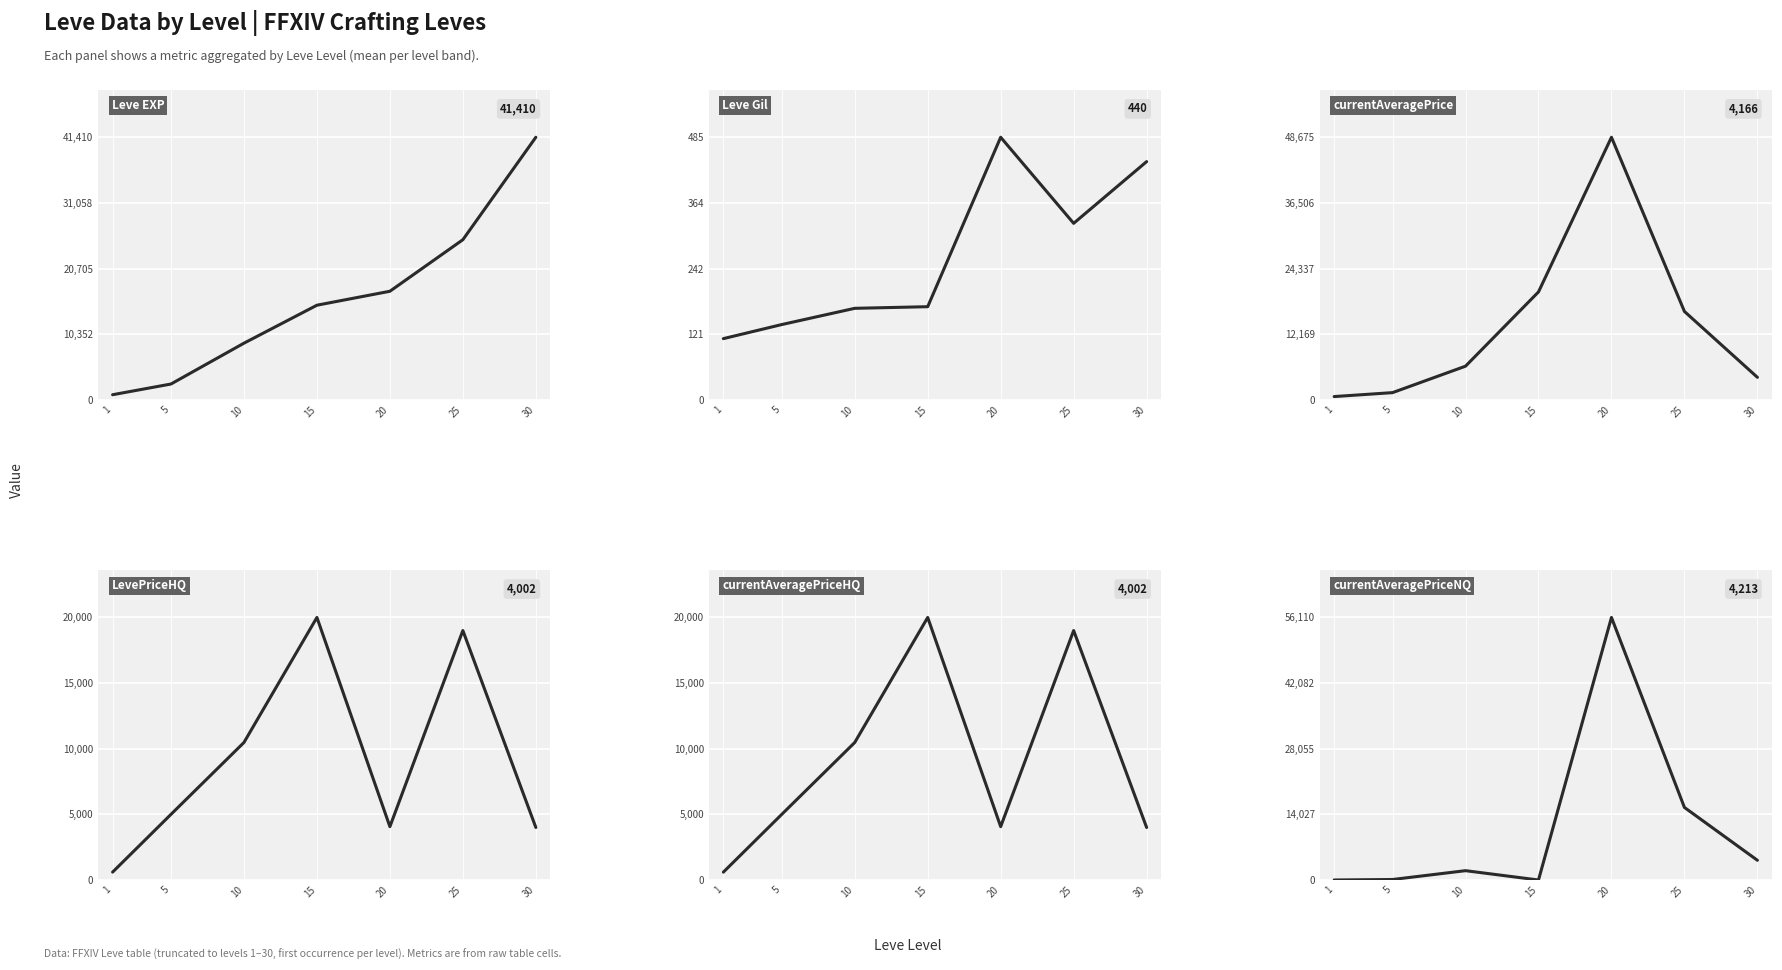

Reading left to right, transcribe all the data shown in this chart.

Leve EXP: 1=800.0	5=2490.0	10=8930.0	15=14920.0	20=17120.0	25=25250.0	30=41410.0
Leve Gil: 1=113.0	5=139.0	10=169.0	15=172.0	20=485.0	25=326.0	30=440.0
currentAveragePrice: 1=600.0	5=1330.2	10=6233.8	15=20000.0	20=48674.9	25=16380.8	30=4166.3
LevePriceHQ: 1=600.0	5=5000.0	10=10475.0	15=20000.0	20=4065.0	25=19002.0	30=4002.0
currentAveragePriceHQ: 1=600.0	5=5000.0	10=10475.0	15=20000.0	20=4065.0	25=19002.0	30=4002.0
currentAveragePriceNQ: 1=0.0	5=107.0	10=1992.5	15=0.0	20=56109.9	25=15507.0	30=4213.3